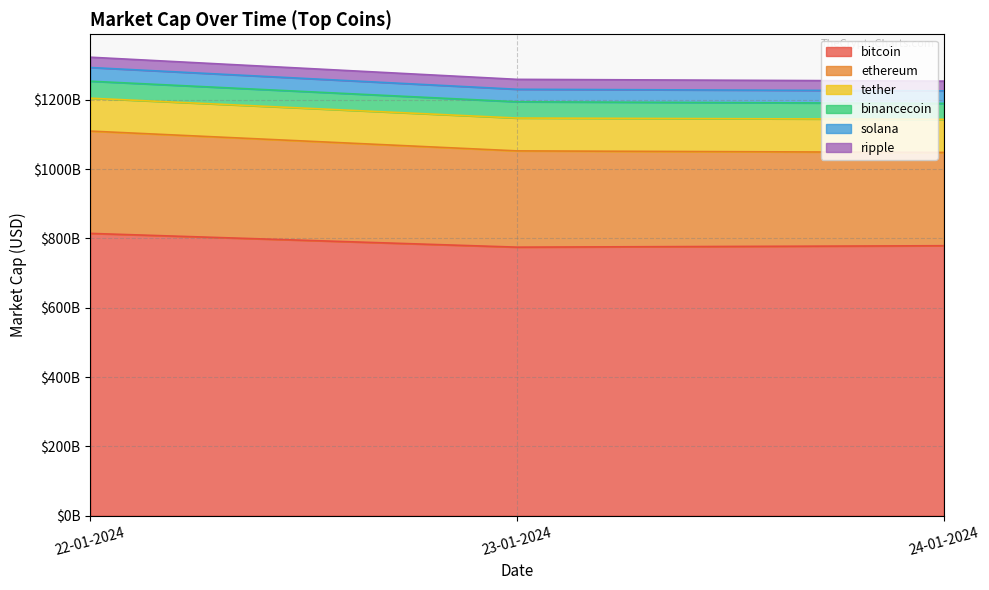

At which label does bitcoin first exceed 779133357029?

22-01-2024